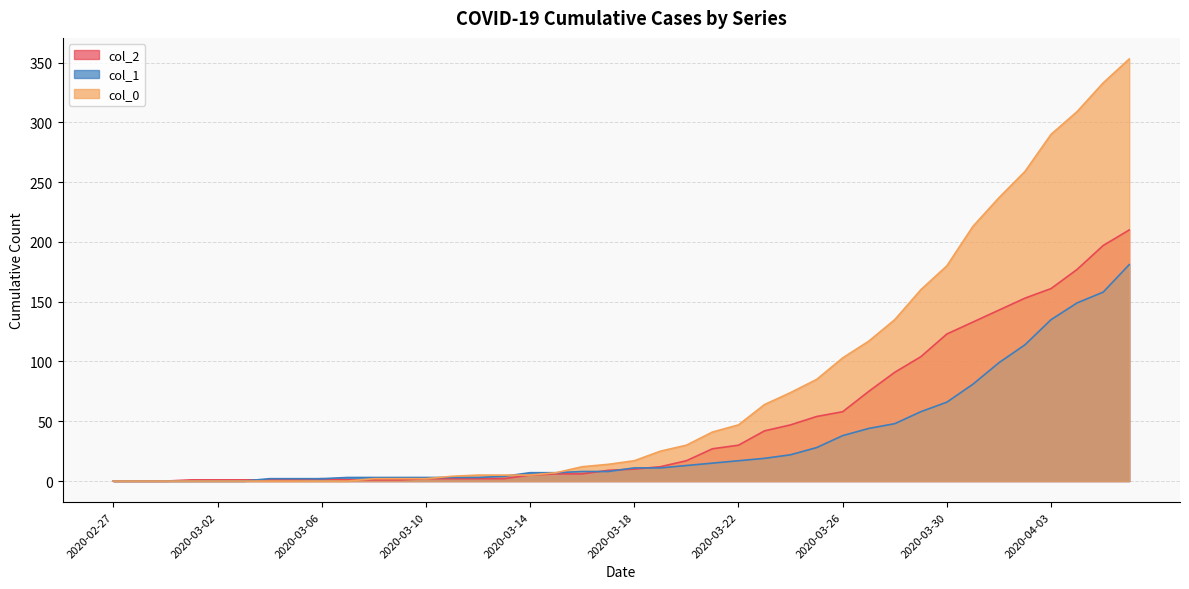

True or false: col_2 and col_0 cross at least once.

True